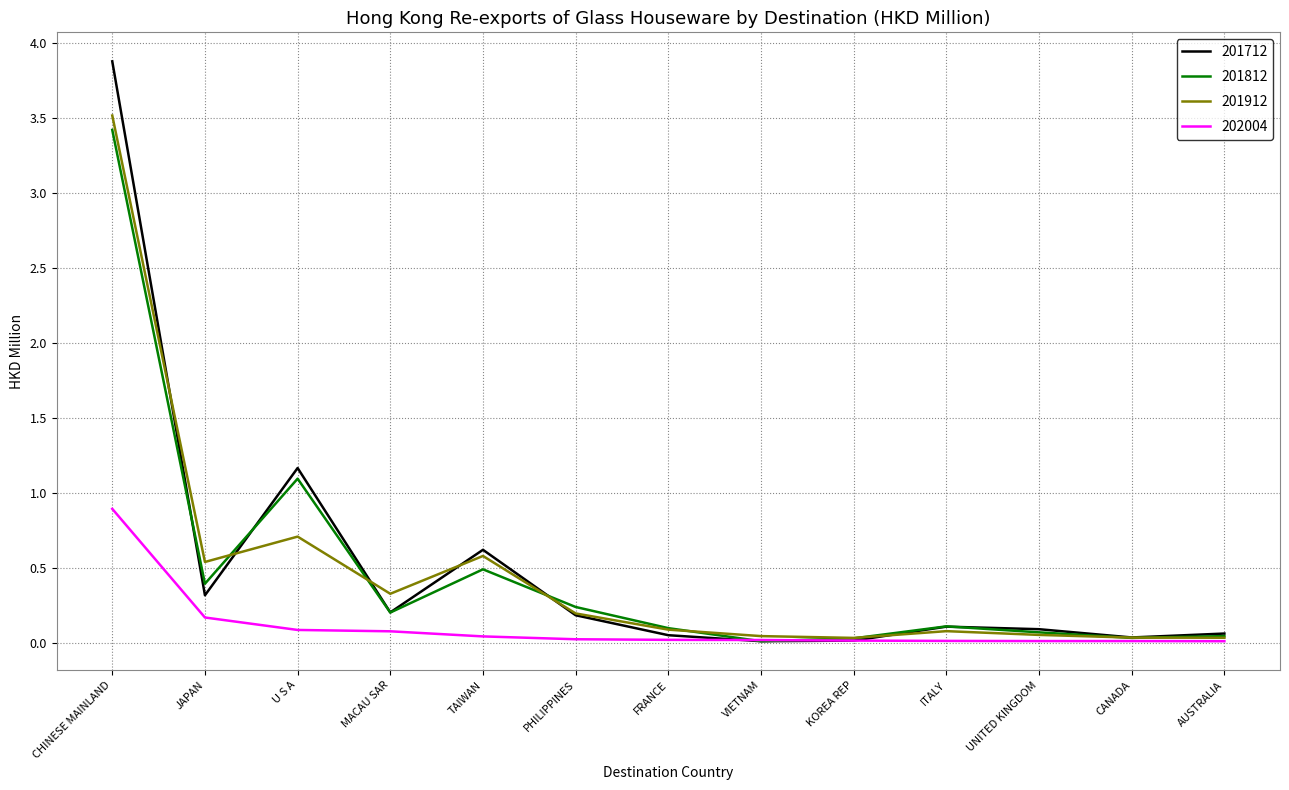

At which category is the sum across all series the highest?

CHINESE MAINLAND